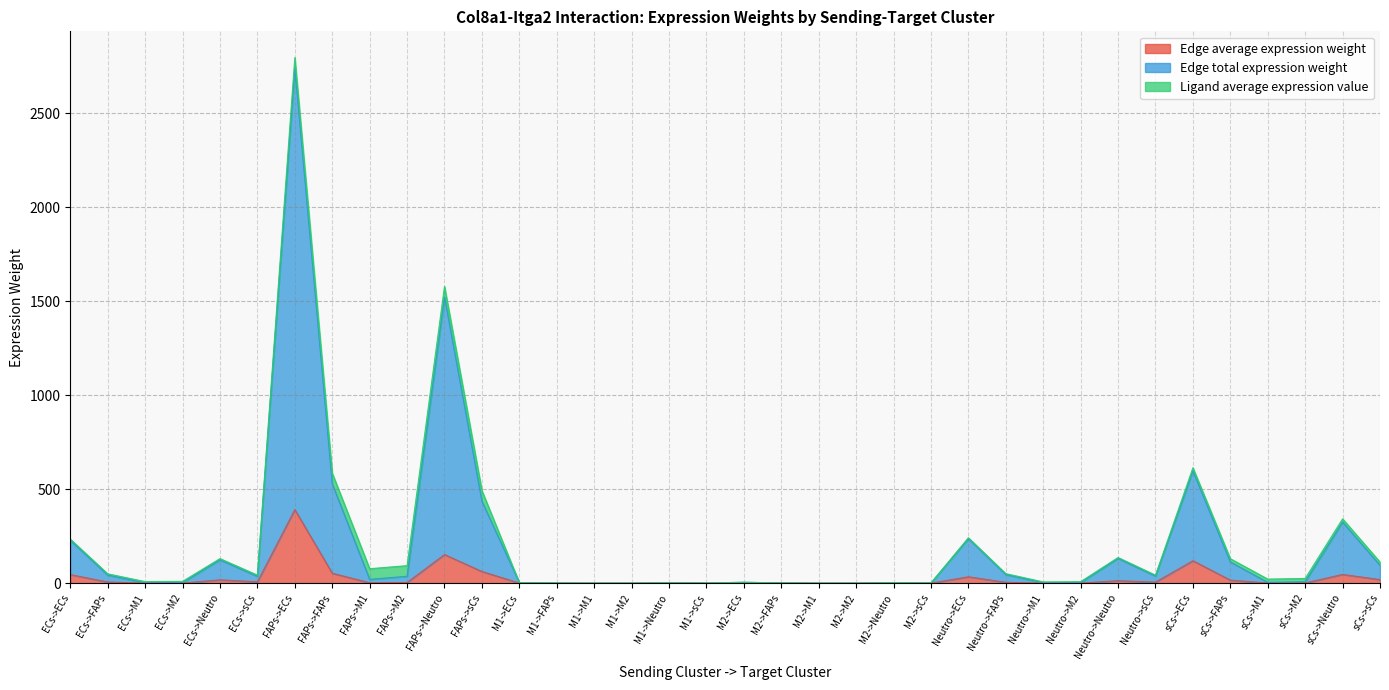

The value of Edge total expression weight at M2->M1 is 0.0. True or false?

True